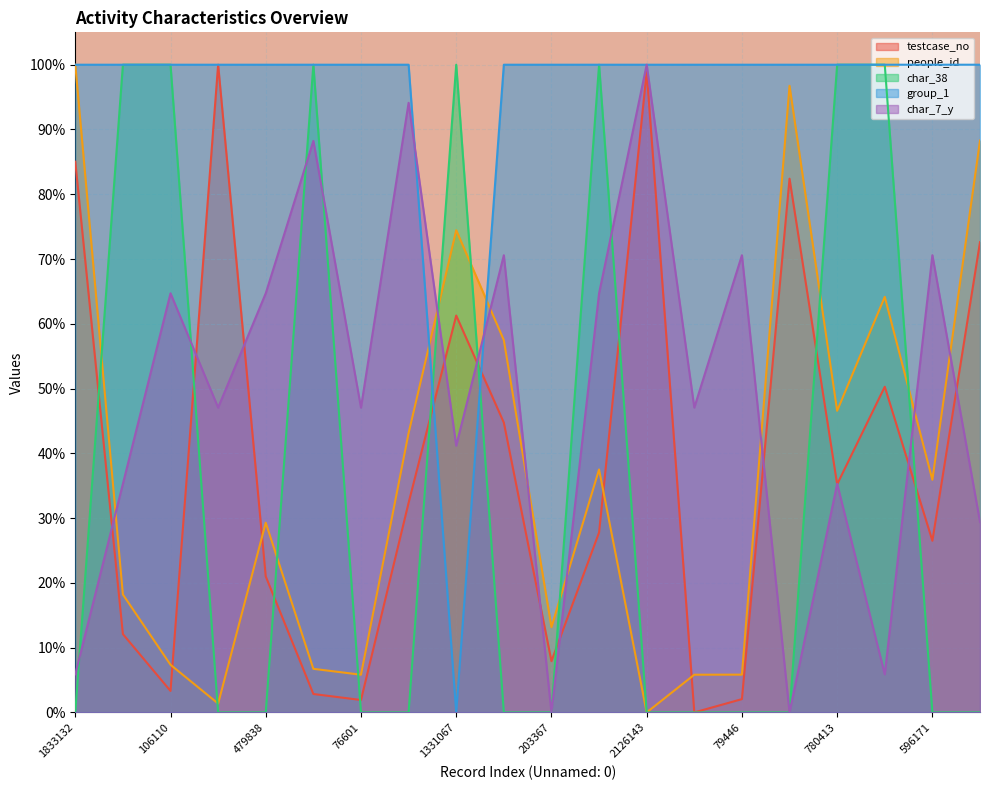

What is the maximum value shown in the chart?

100.0